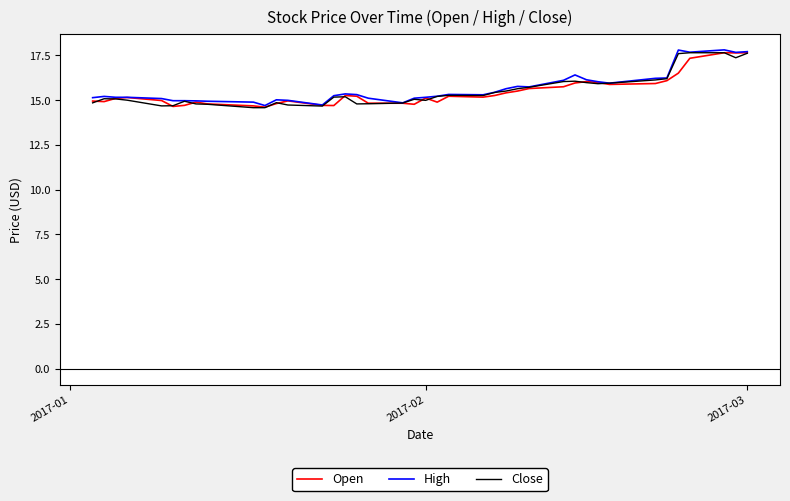

What is the lowest value of the Open series?

14.6